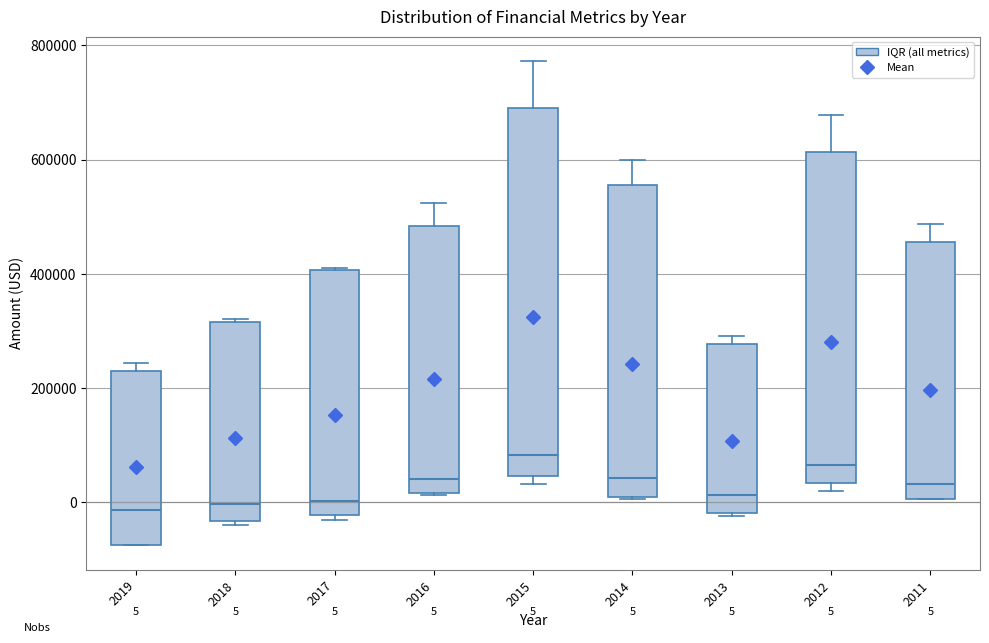

Which box is the tallest, from its lower edge to its upper edge?

2015